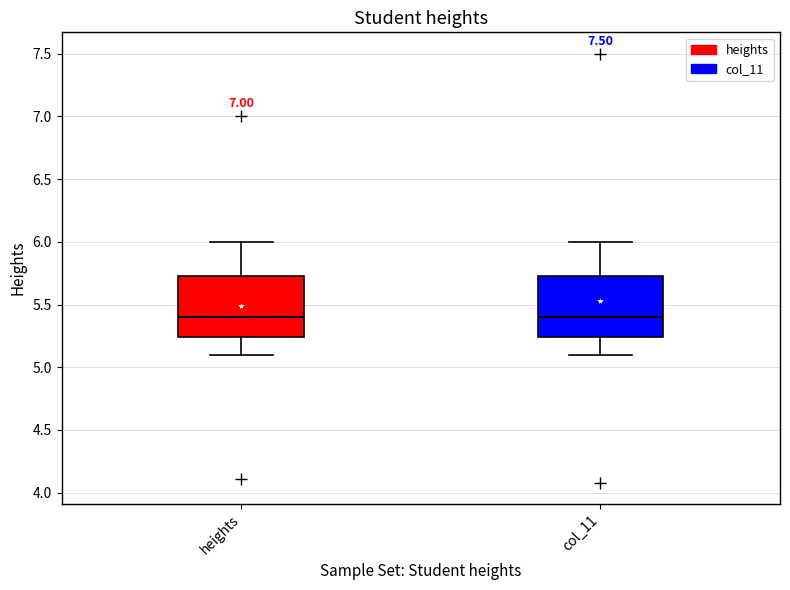

Reading left to right, transcribe this box plot: for each box, give where its median line is, the range the box spans, and where its two whiskers end, as read against the y-axis. The values are not printed on the chart, so give them approximately, as read against the axis.

heights: median 5.40, box 5.25 to 5.75, whiskers 5.10 to 6.00
col_11: median 5.40, box 5.25 to 5.75, whiskers 5.10 to 6.00